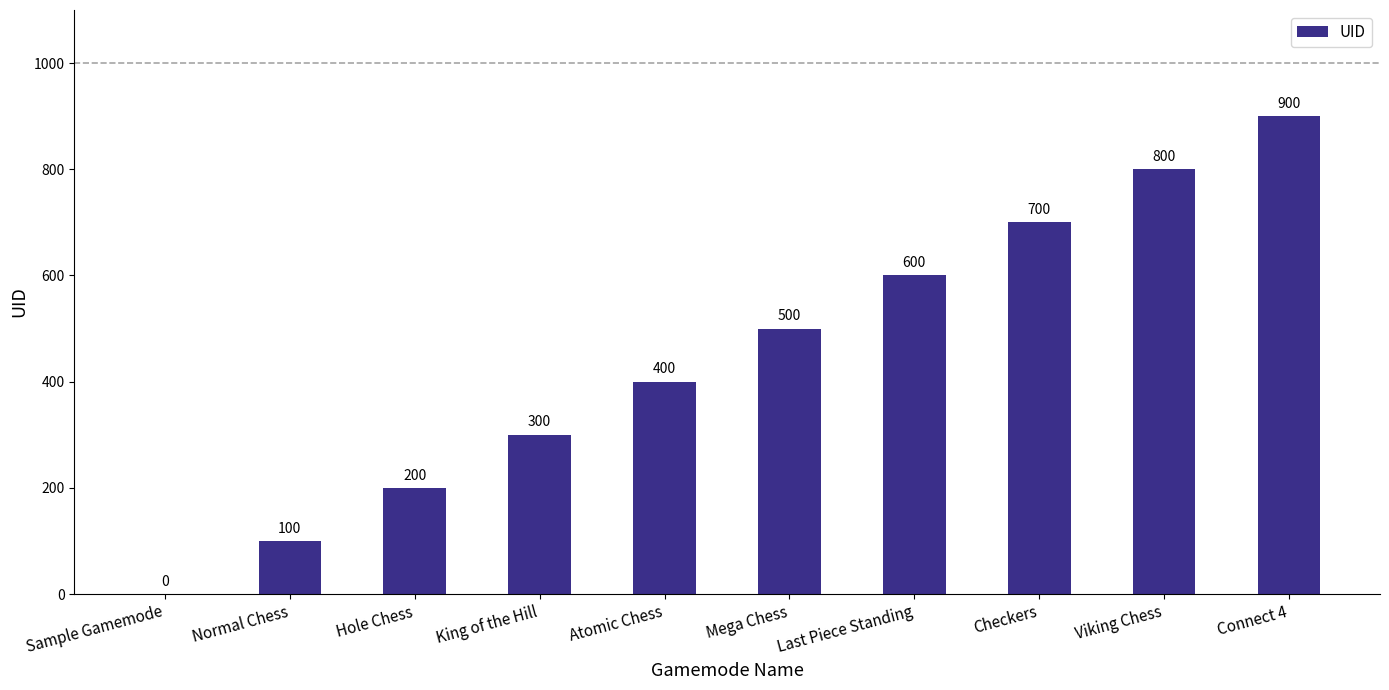

How many positive values are there?

9